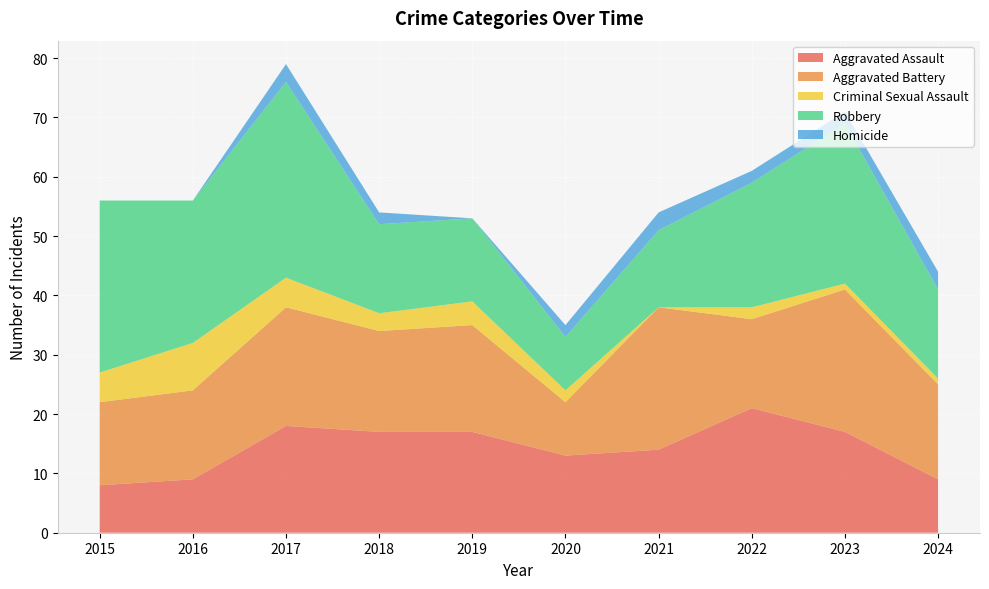

Reading left to right, list all the values displayed in this chart.

Aggravated Assault: 2015=8	2016=9	2017=18	2018=17	2019=17	2020=13	2021=14	2022=21	2023=17	2024=9
Aggravated Battery: 2015=14	2016=15	2017=20	2018=17	2019=18	2020=9	2021=24	2022=15	2023=24	2024=16
Criminal Sexual Assault: 2015=5	2016=8	2017=5	2018=3	2019=4	2020=2	2021=0	2022=2	2023=1	2024=1
Robbery: 2015=29	2016=24	2017=33	2018=15	2019=14	2020=9	2021=13	2022=21	2023=27	2024=15
Homicide: 2015=0	2016=0	2017=3	2018=2	2019=0	2020=2	2021=3	2022=2	2023=2	2024=3